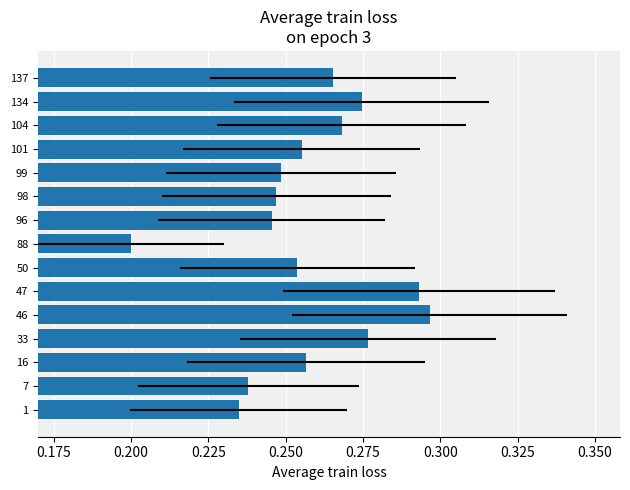

What is the average value?

0.3